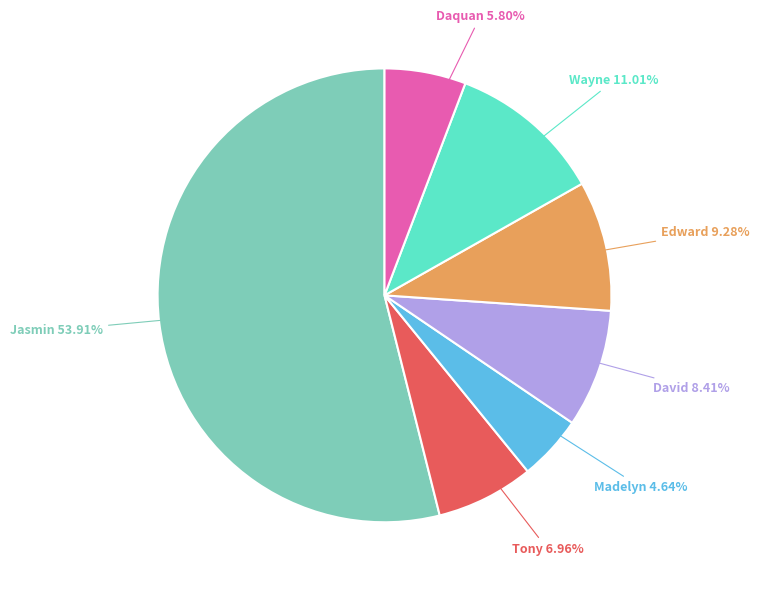

Does any single category account for the majority?

Yes